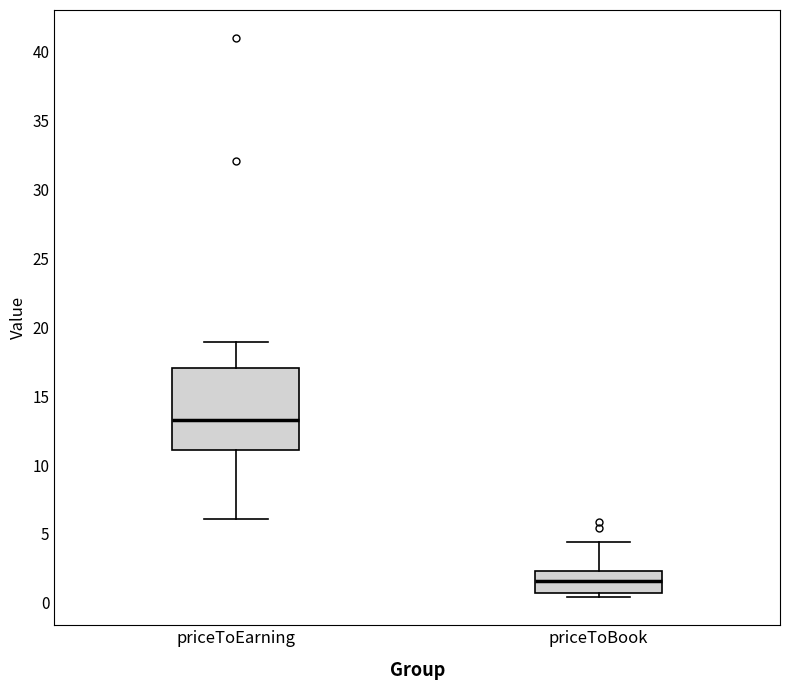

Reading left to right, transcribe this box plot: for each box, give where its median line is, the range the box spans, and where its two whiskers end, as read against the y-axis. The values are not printed on the chart, so give them approximately, as read against the axis.

priceToEarning: median 13.5, box 11.0 to 17.0, whiskers 6.0 to 19.0
priceToBook: median 1.5, box 0.5 to 2.5, whiskers 0.5 (just below the box's lower edge) to 4.5